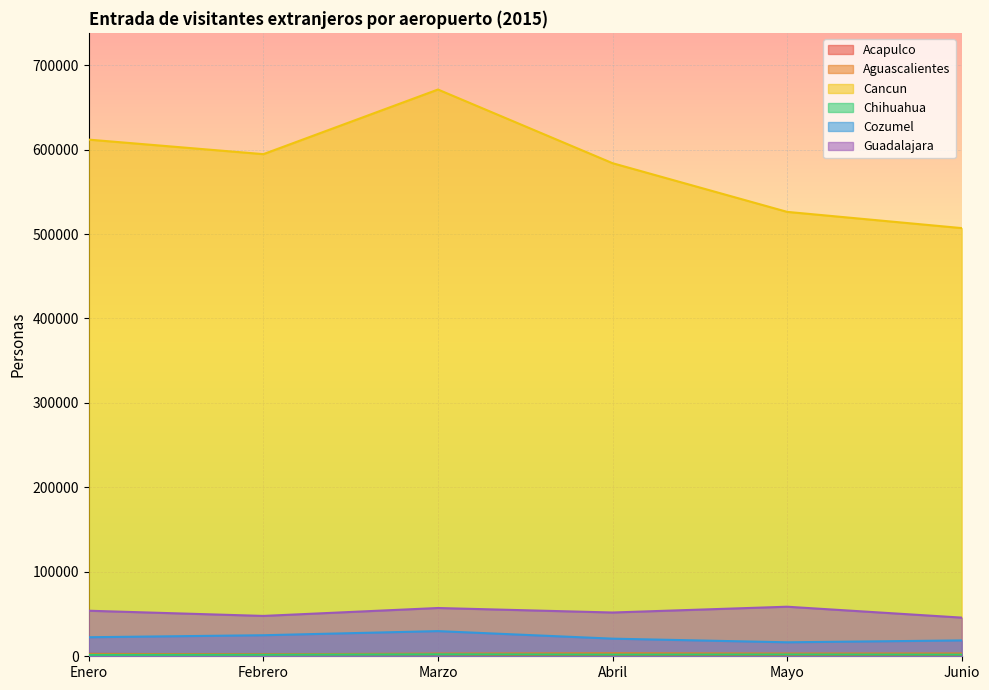

What is the spread (max minus min) of values at Marzo?

668933